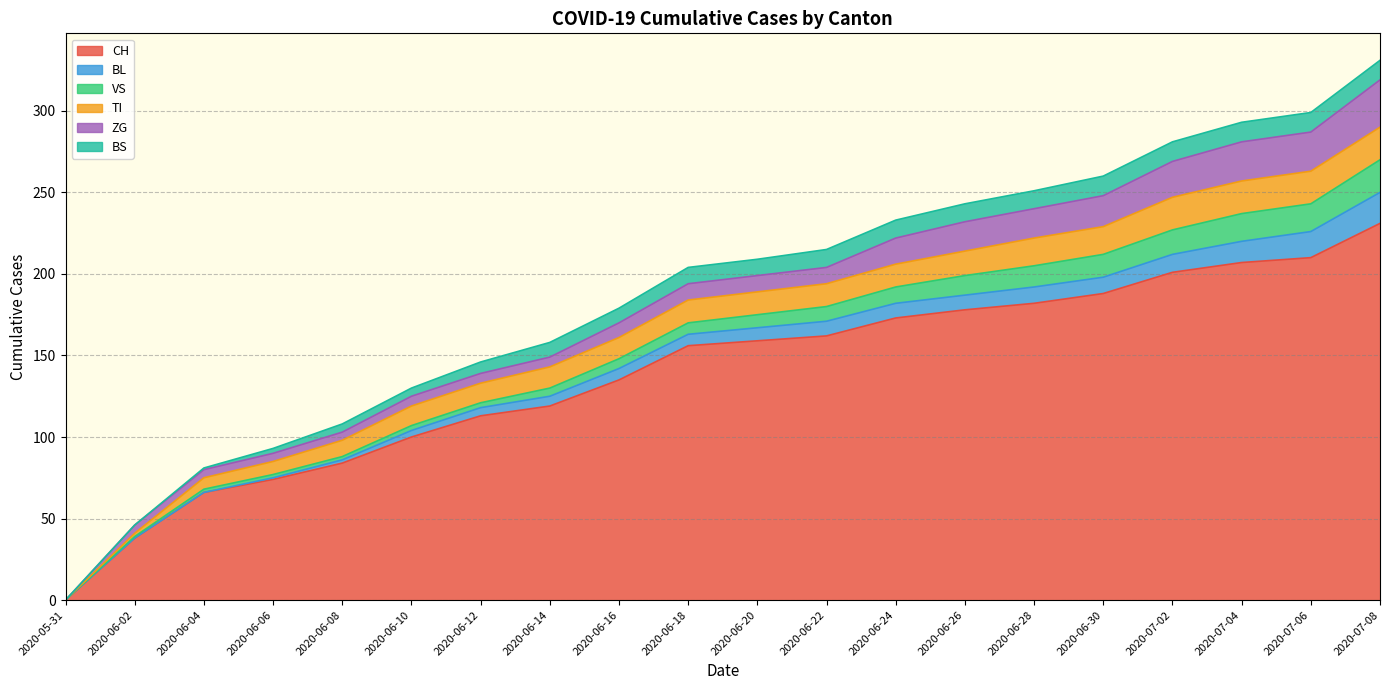

Which series has the largest range (max minus min)?

CH